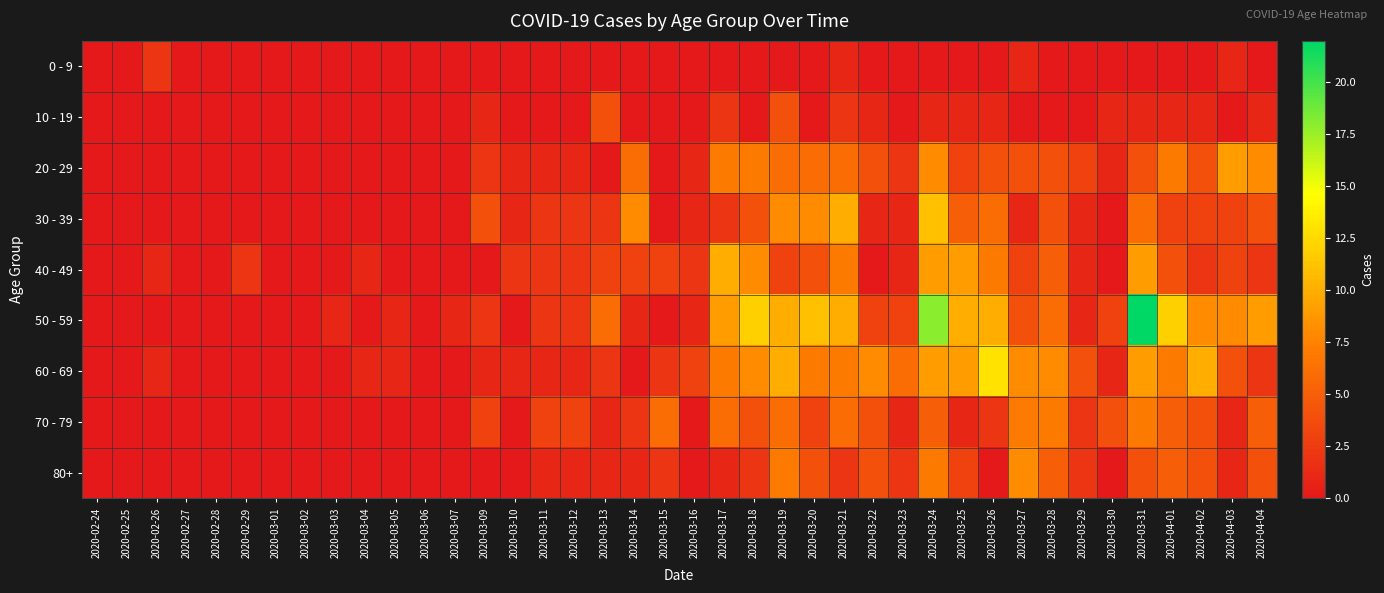

At which category is the sum across all series the highest?

2020-03-24